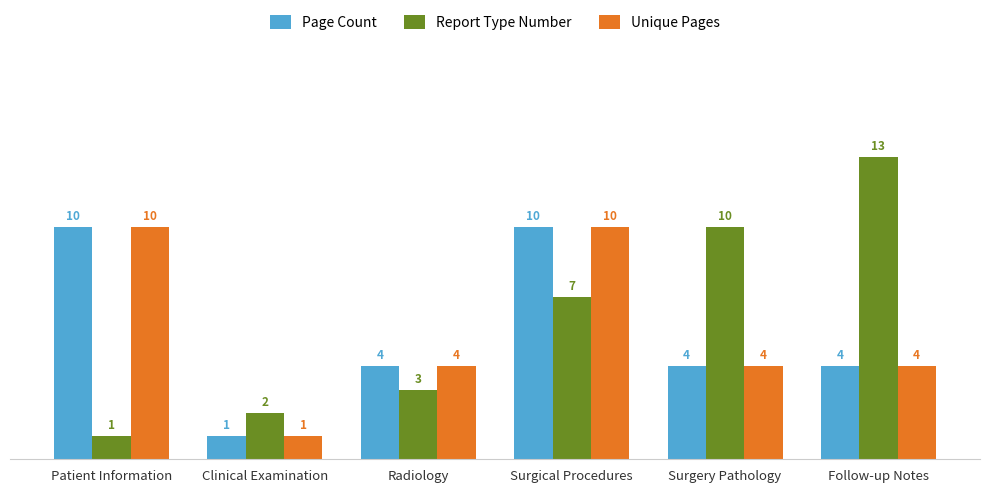

What is the value of the Report Type Number bar at the 6th from the left?

13